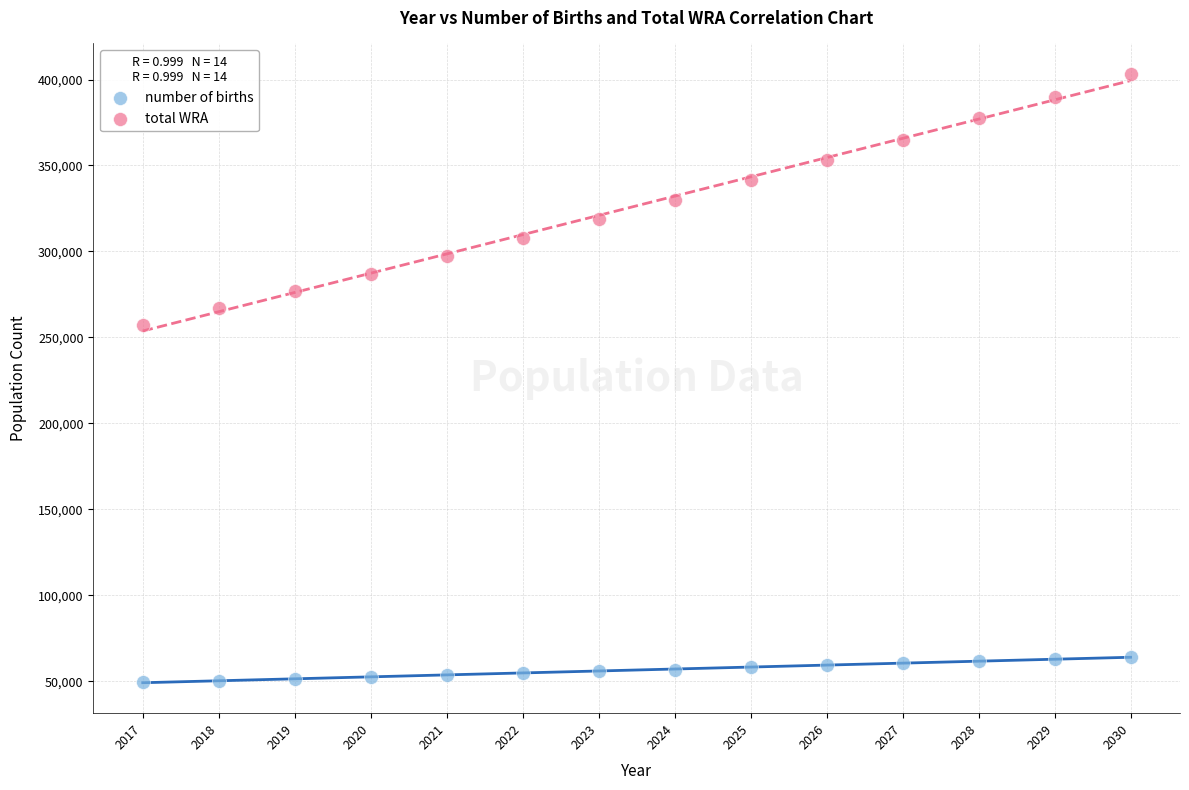

Which series reaches the minimum Y coordinate?

number of births